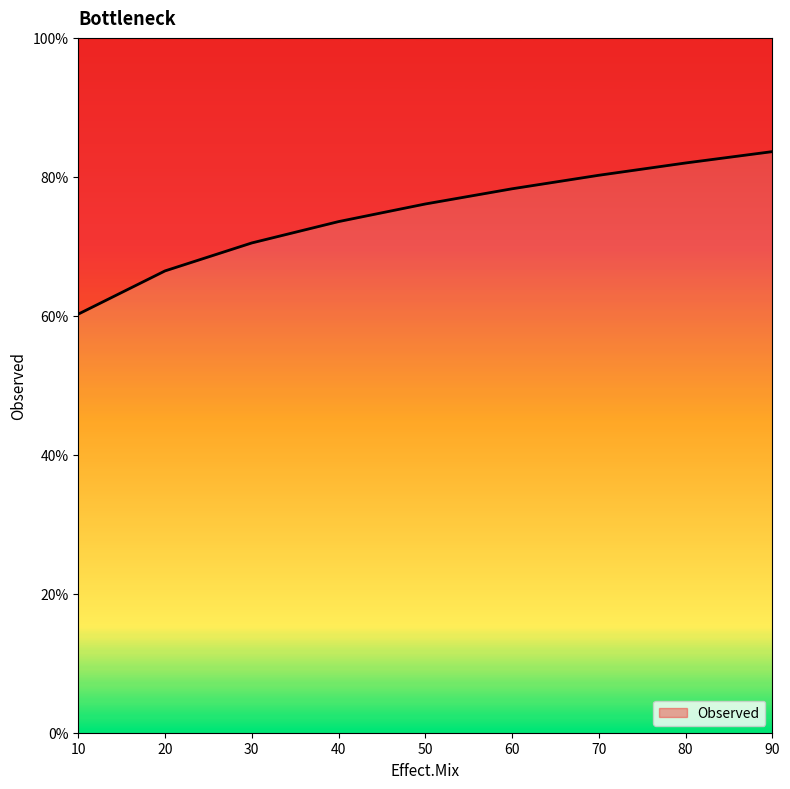

Reading left to right, transcribe all the data shown in this chart.

60.2	66.5	70.5	73.6	76.1	78.3	80.2	82.0	83.6